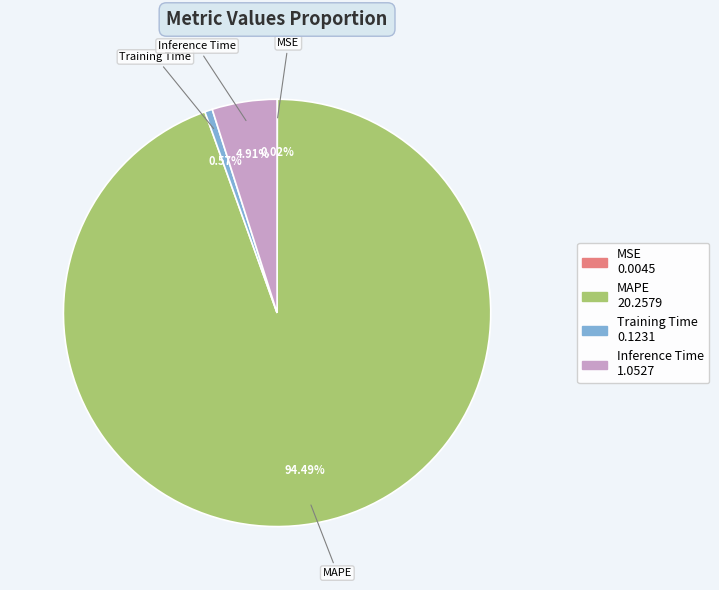

Is Inference Time the majority of the pie?

No